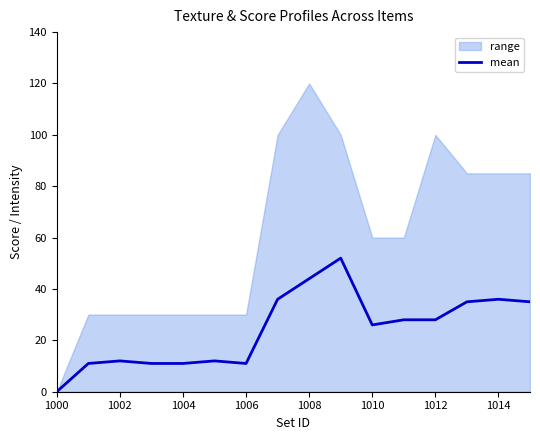

What is the maximum value for mean?

52